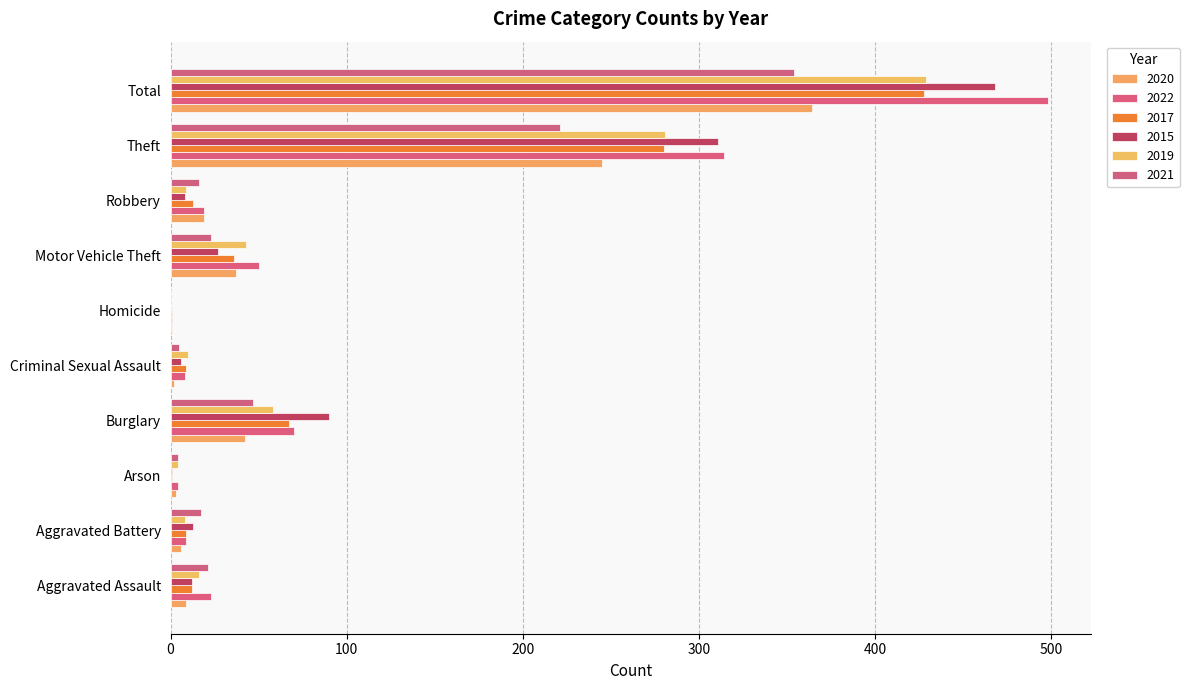

The 2015 series shows 6 at Criminal Sexual Assault. True or false?

True